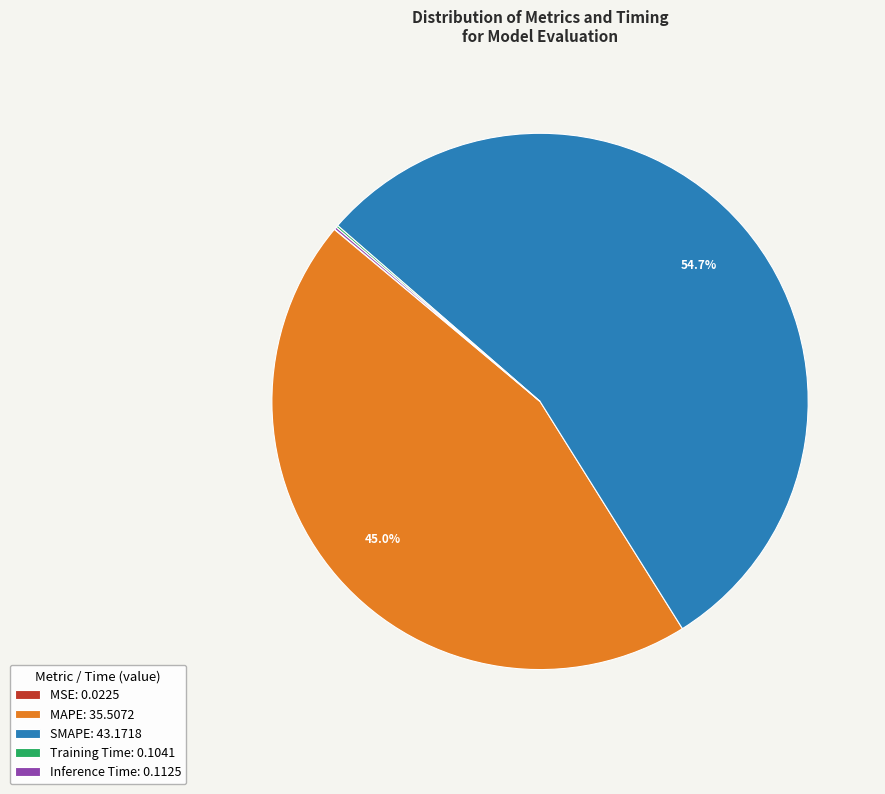

Does any single category account for the majority?

Yes